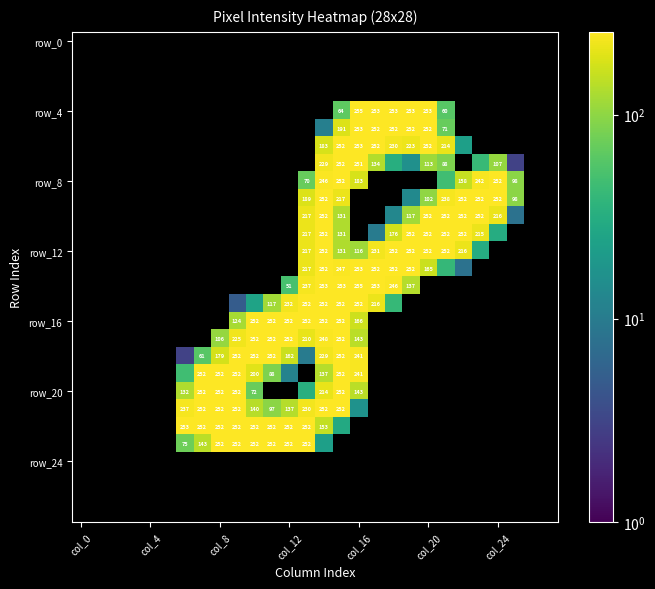

What is the difference between the highest and lowest values at 11?

252